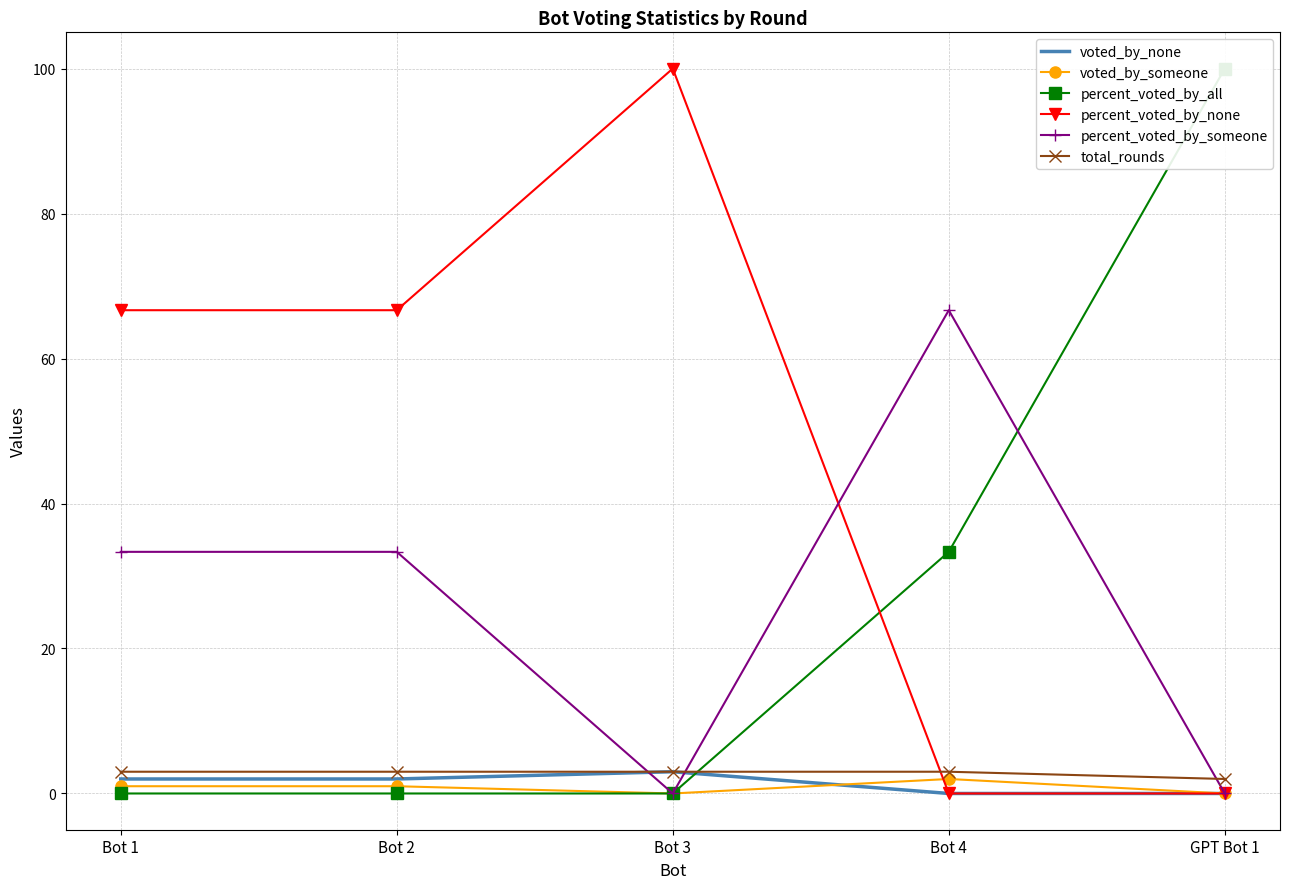

Where is the first local maximum for voted_by_someone?

Bot 4